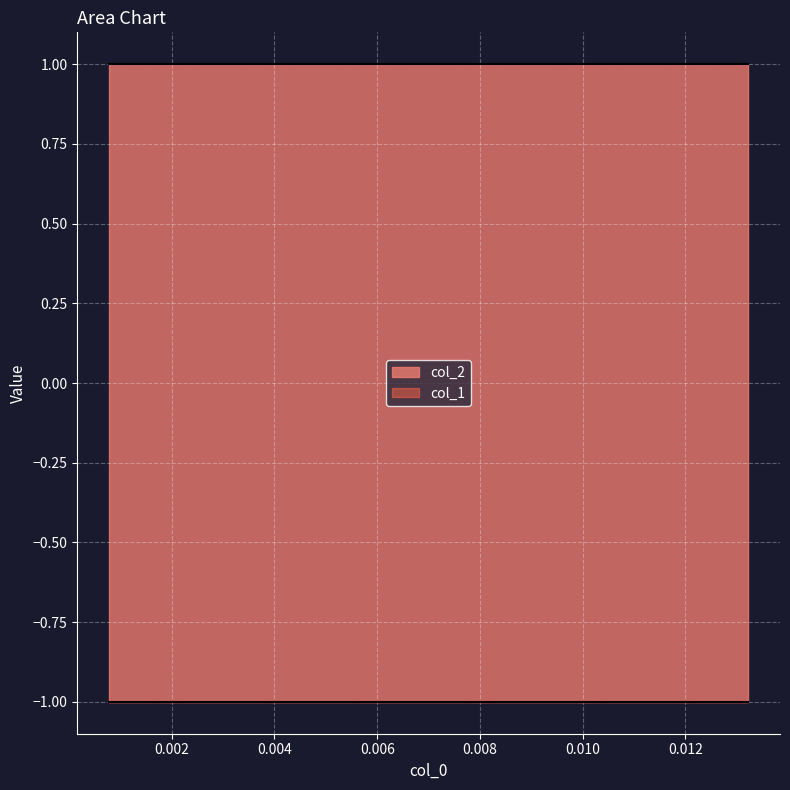

True or false: col_1 and col_2 intersect in this chart.

False